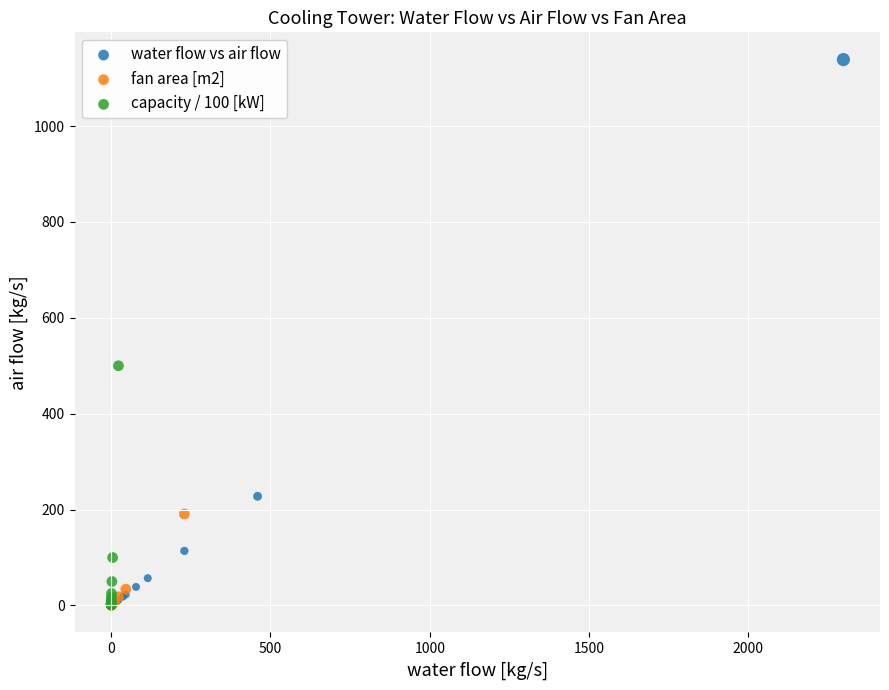

Which series has the largest Y range (max minus min)?

water flow vs air flow